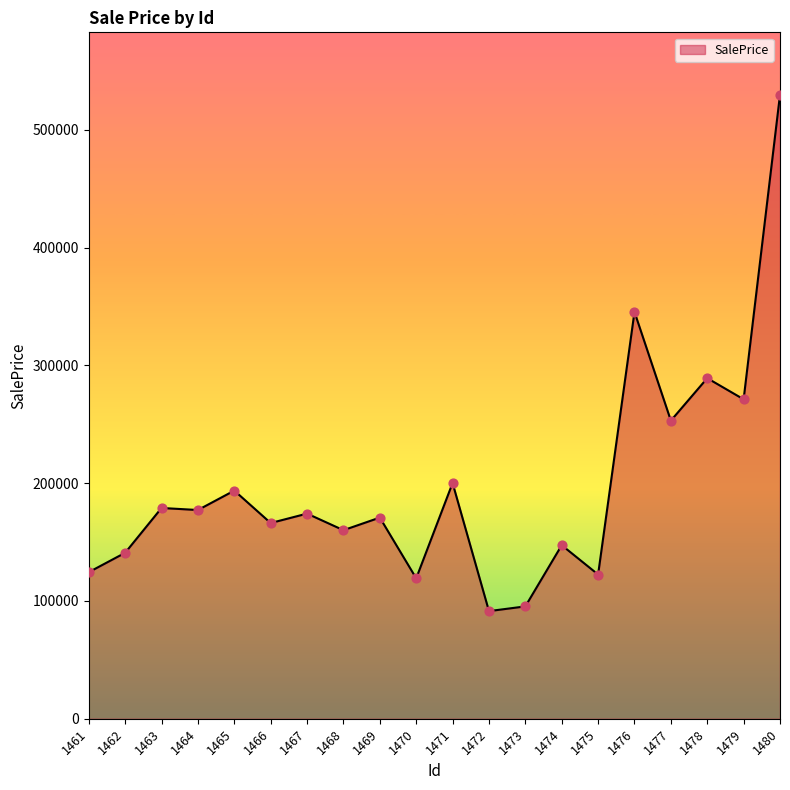

What is the change in value from 1471 to 1480?

+329774.1